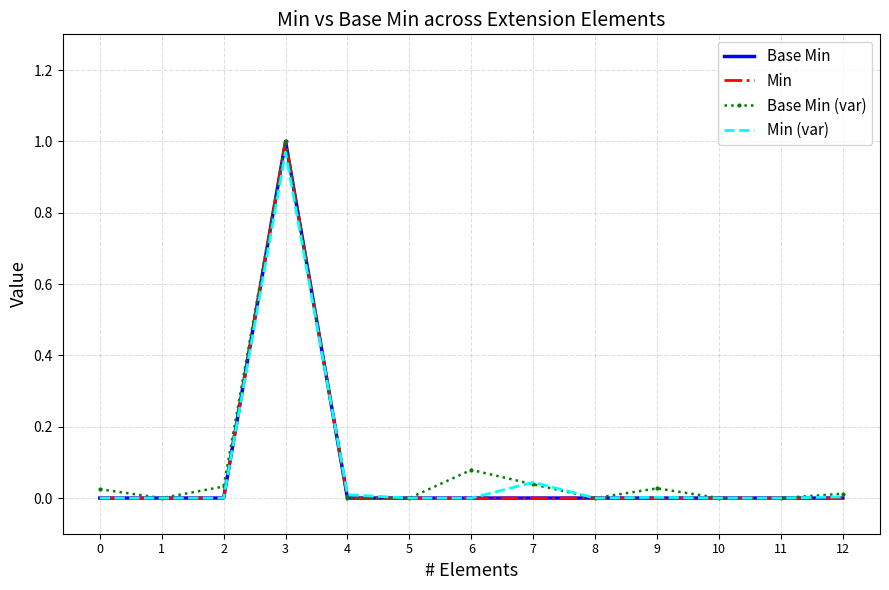

True or false: Base Min and Min cross at least once.

False